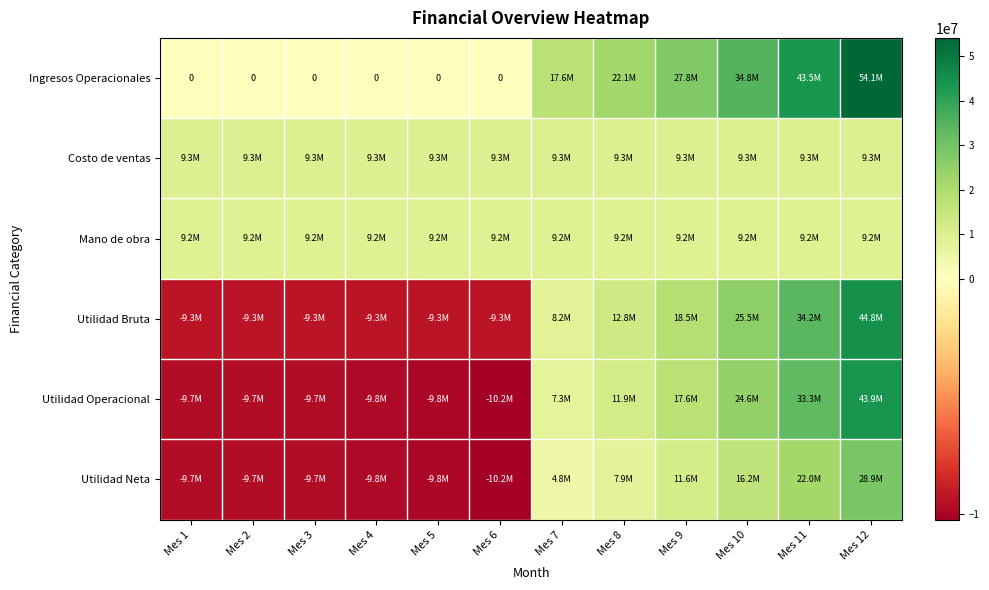

How many negative values does the Utilidad Operacional series have?

6